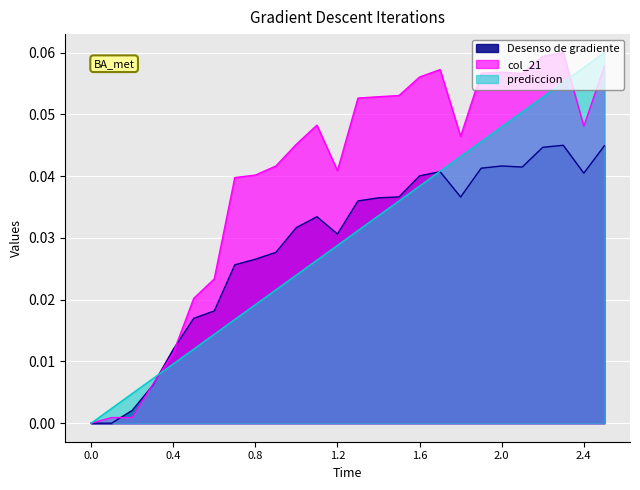

What are all the series names shown in the legend?

Desenso de gradiente, col_21, prediccion